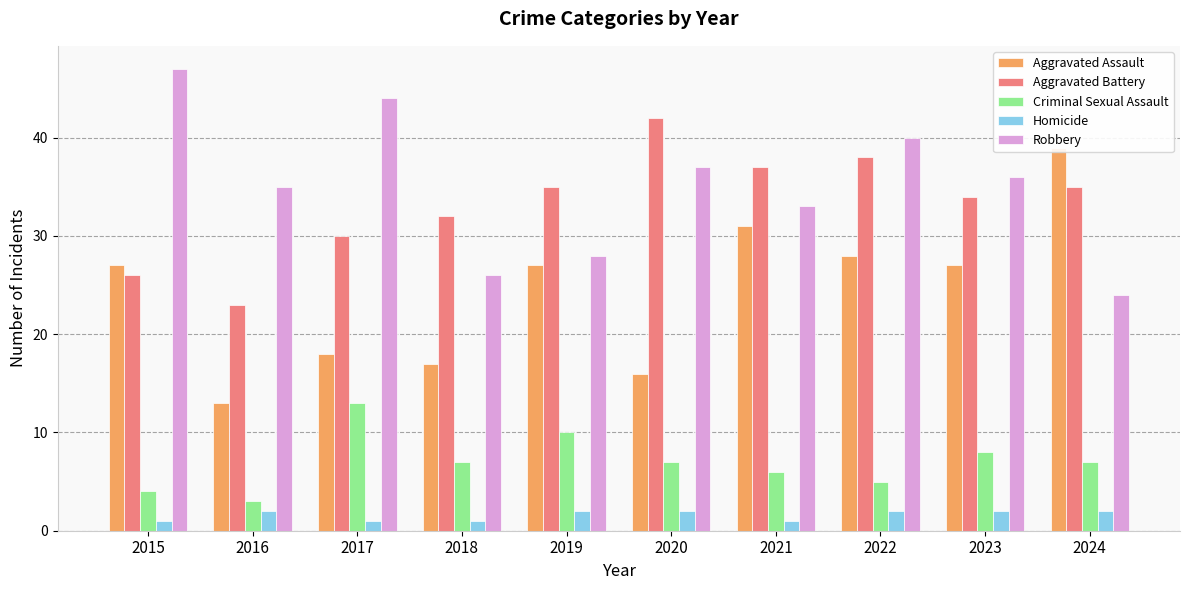

Which category has the highest value in the Robbery series?

2015